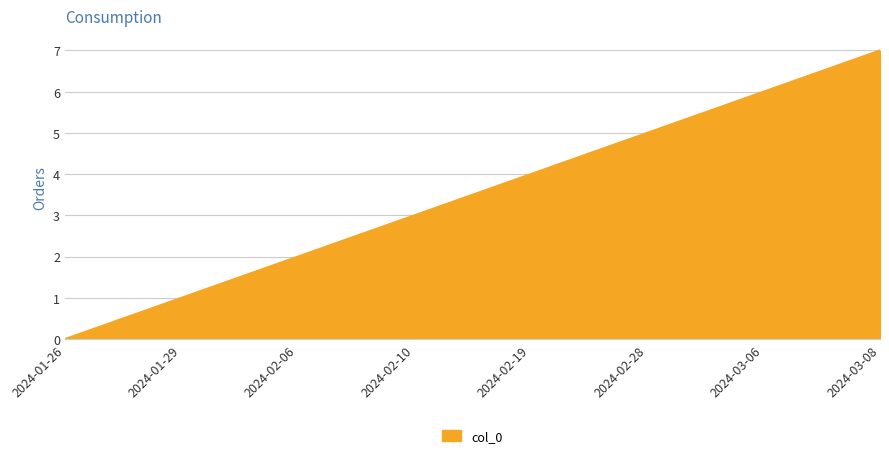

What is the change in value from 2024-01-29 to 2024-02-19?

+3